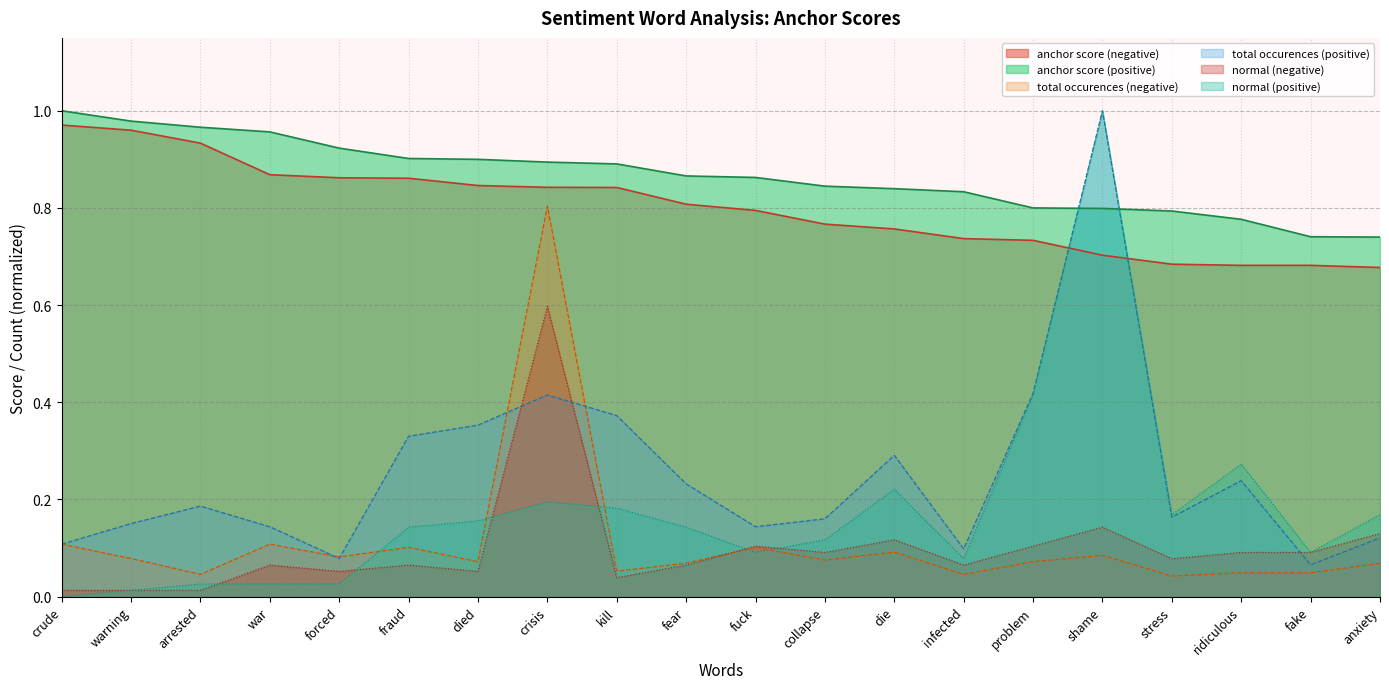

Rank the series by their maximum value, from lowest to highest.

normal (negative), total occurences (negative), anchor score (negative), anchor score (positive), total occurences (positive), normal (positive)